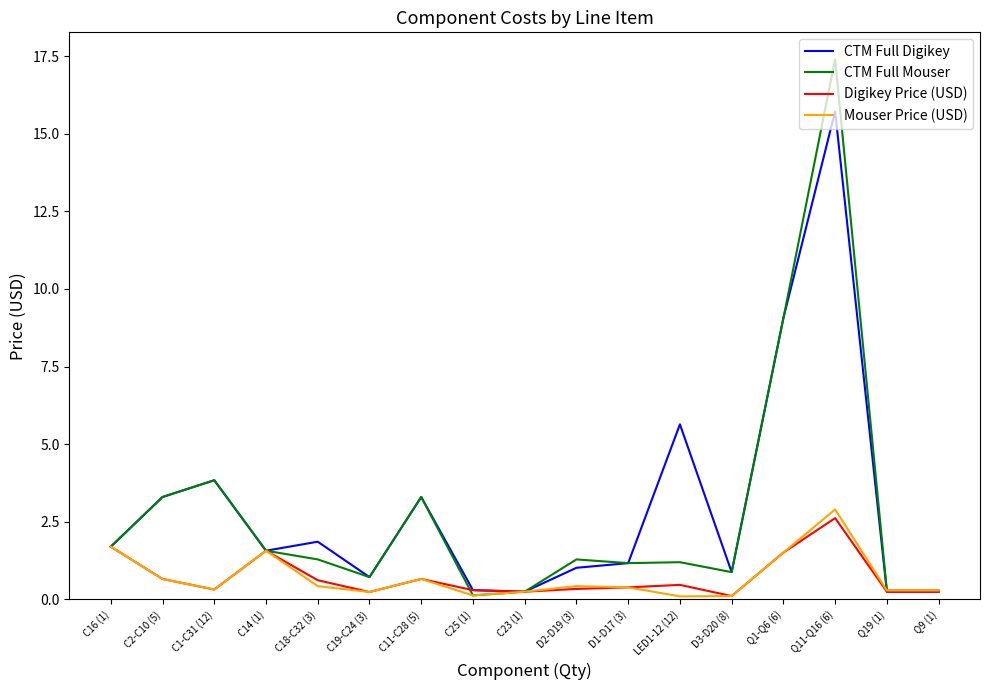

True or false: Digikey Price (USD) has a value of 1.5 at Q1-Q6 (6).

True